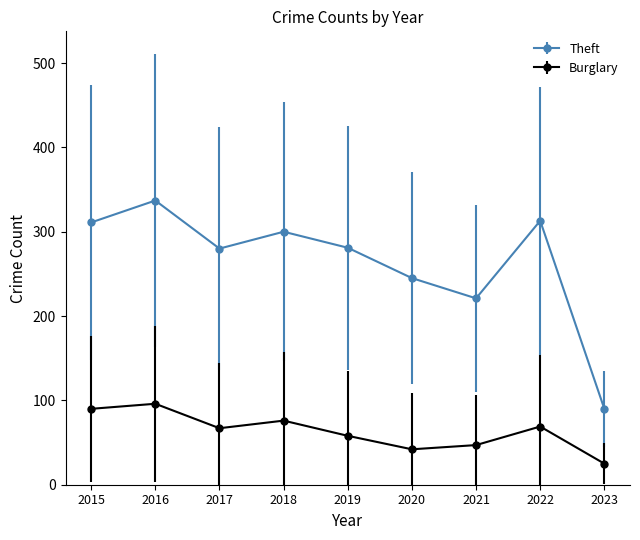

Which series changed the most between 2019 and 2023?

Theft